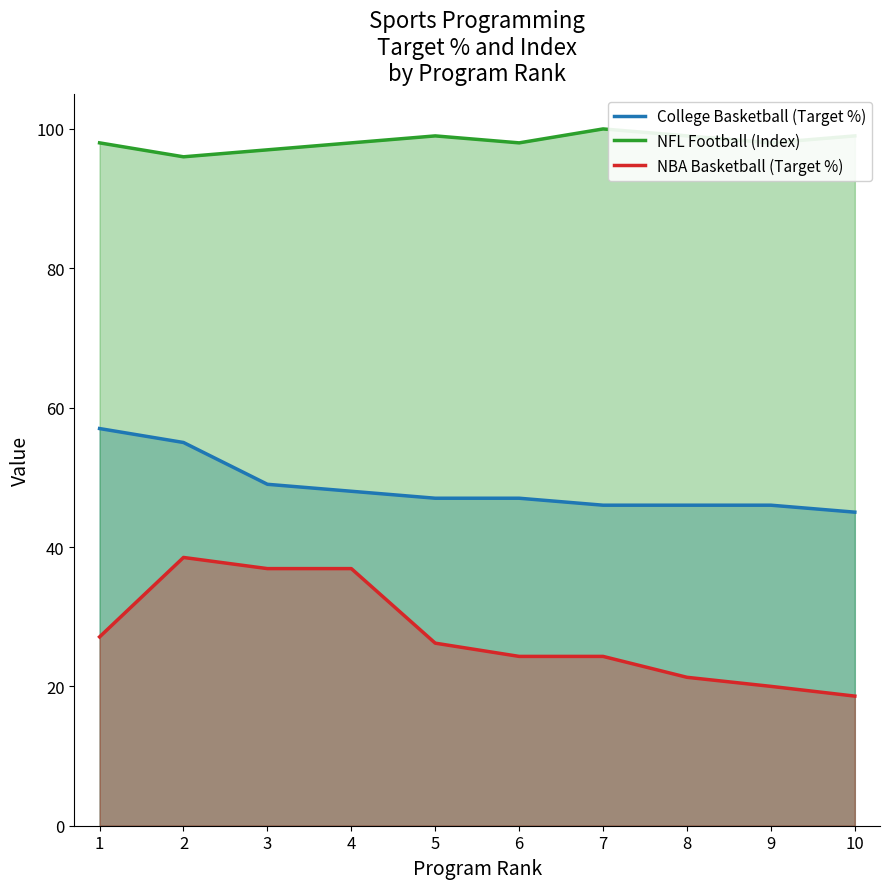

Reading left to right, transcribe all the data shown in this chart.

College Basketball (Target %): 57.0	55.0	49.0	48.0	47.0	47.0	46.0	46.0	46.0	45.0
NFL Football (Index): 98.0	96.0	97.0	98.0	99.0	98.0	100.0	99.0	98.0	99.0
NBA Basketball (Target %): 27.1	38.5	36.9	36.9	26.2	24.3	24.3	21.3	20.0	18.6